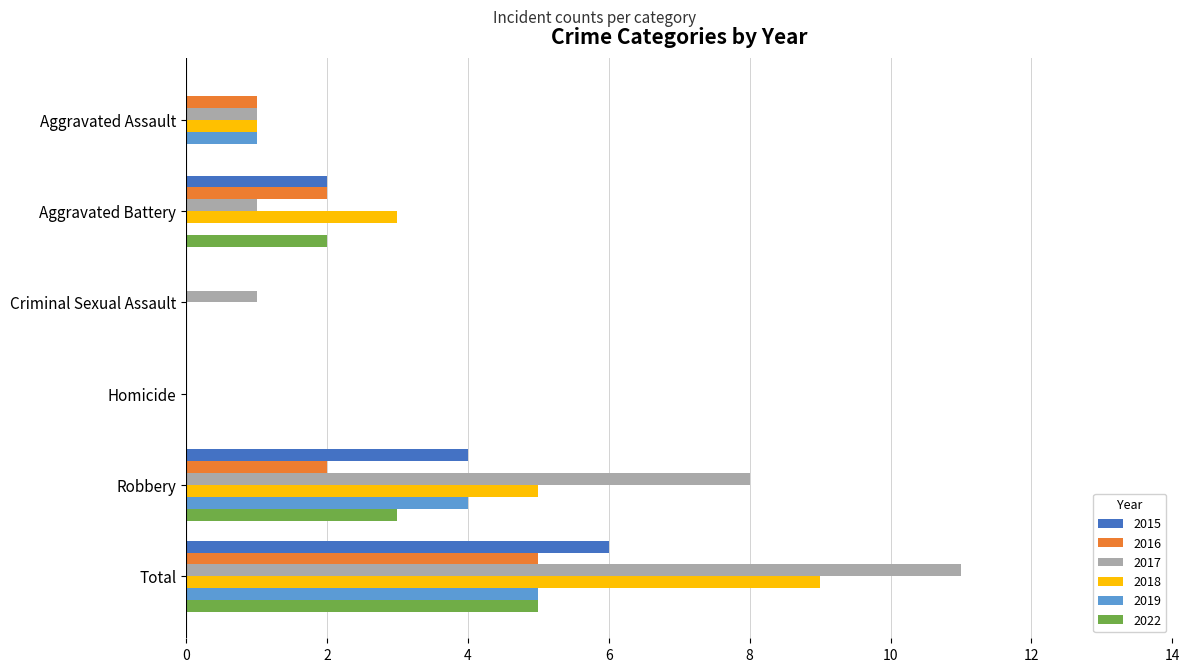

Between Criminal Sexual Assault and Total, which series saw the biggest shift?

2017